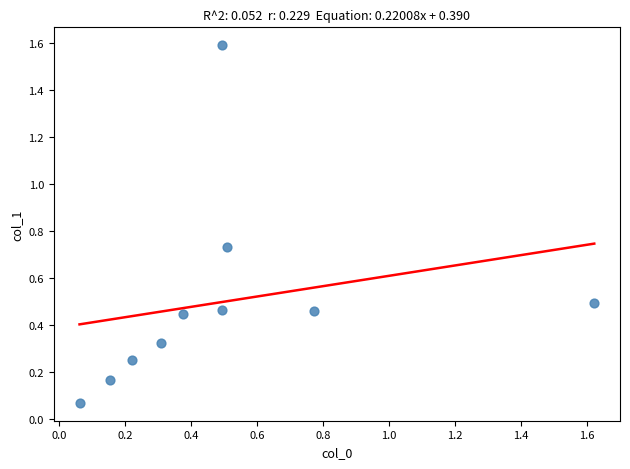

What is the range of X values (max minus min)?

1.6